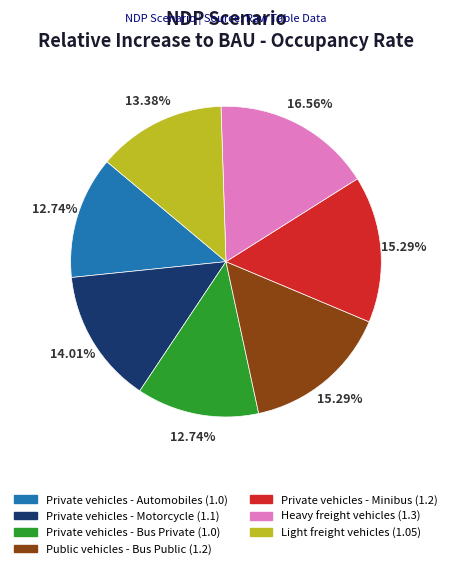

Does Heavy freight vehicles represent more than half of the total?

No